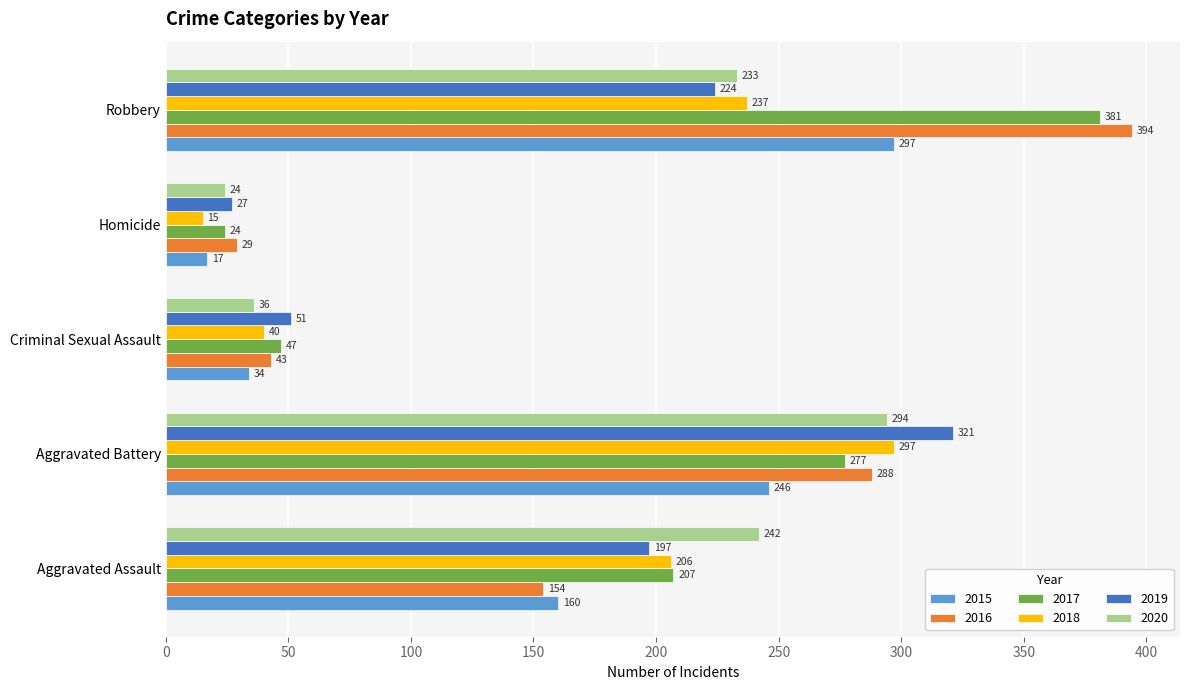

At Robbery, list the series in order from smallest to largest.

2019, 2020, 2018, 2015, 2017, 2016